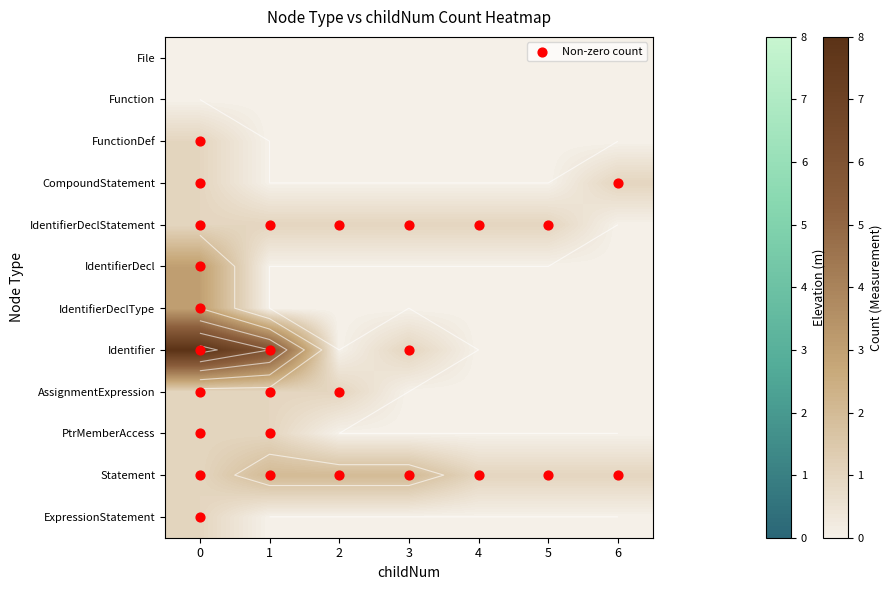

What is the total value across all series at 4?

2